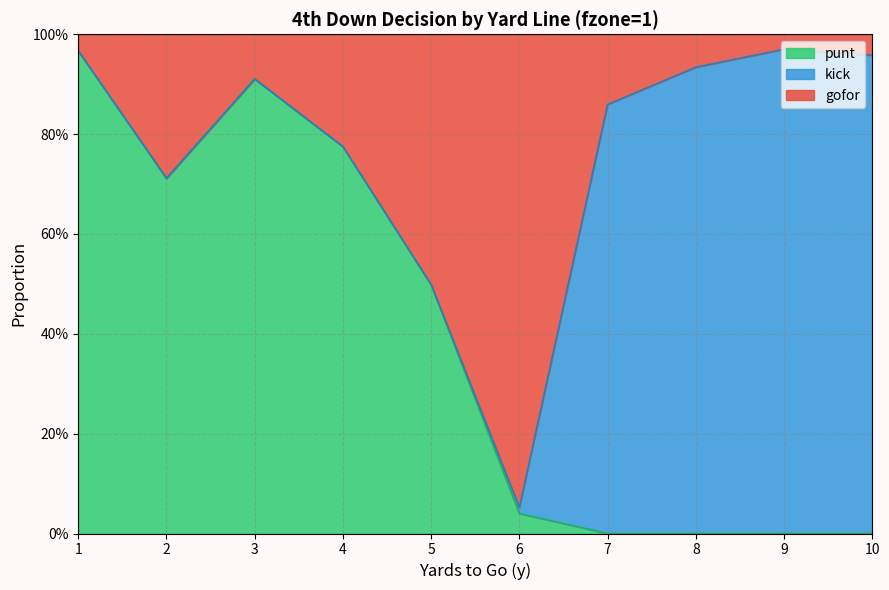

What is the difference between the highest and lowest values at 10?

1.0